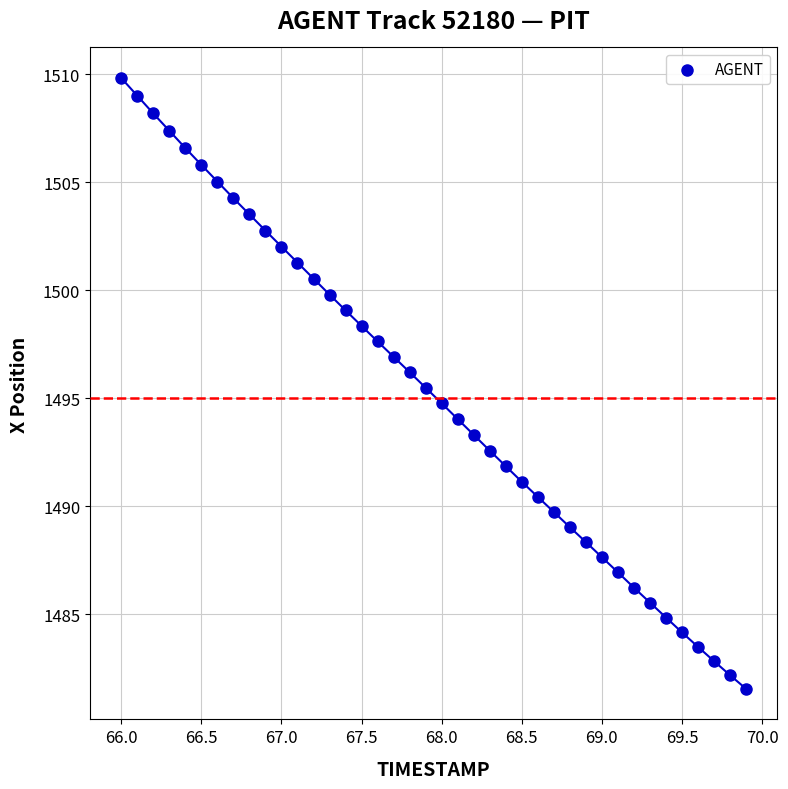

What is the range of X values (max minus min)?

3.9